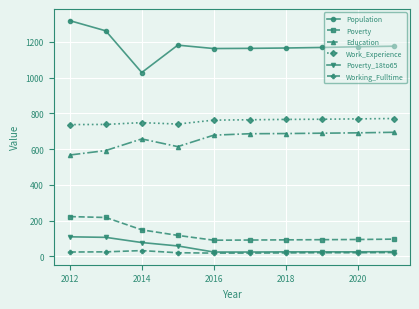

True or false: Education and Population cross at least once.

False